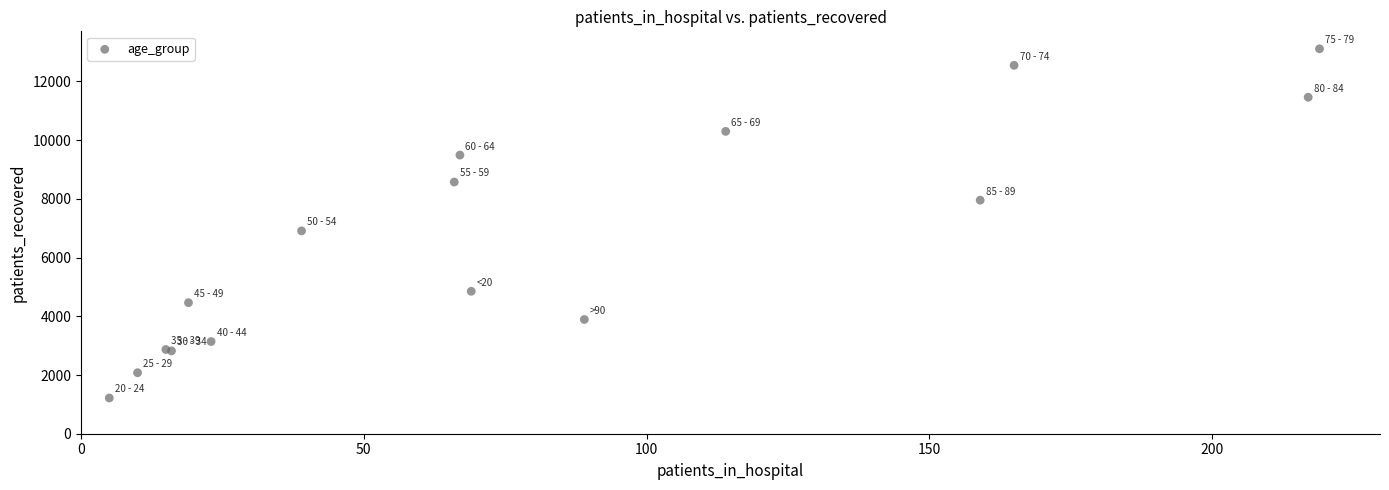

What Y value in the scatter plot is closest to 7164?

6910